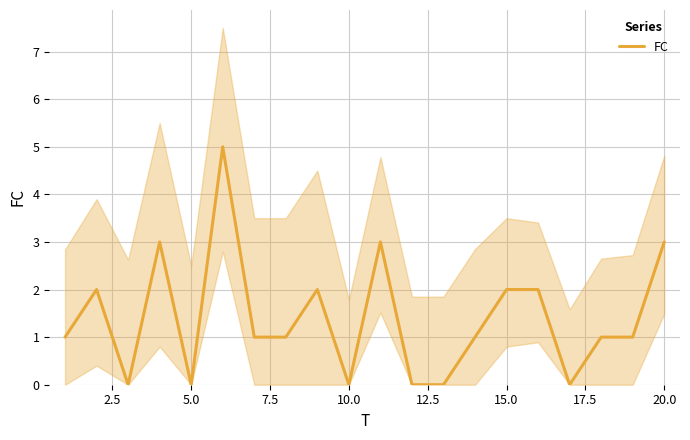

How many positive values are there?

14